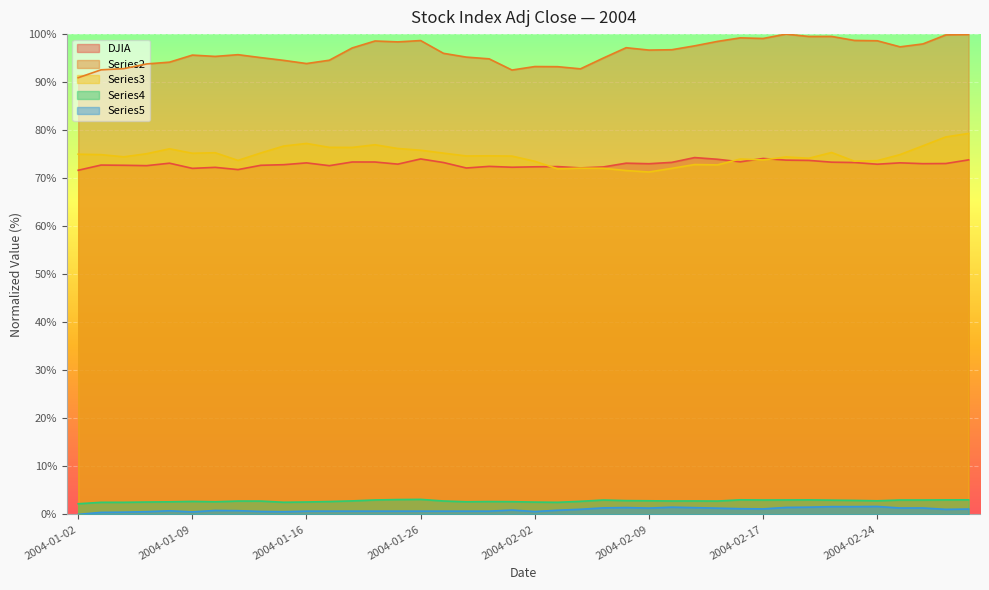

Which series has the largest total across all categories?

Series2